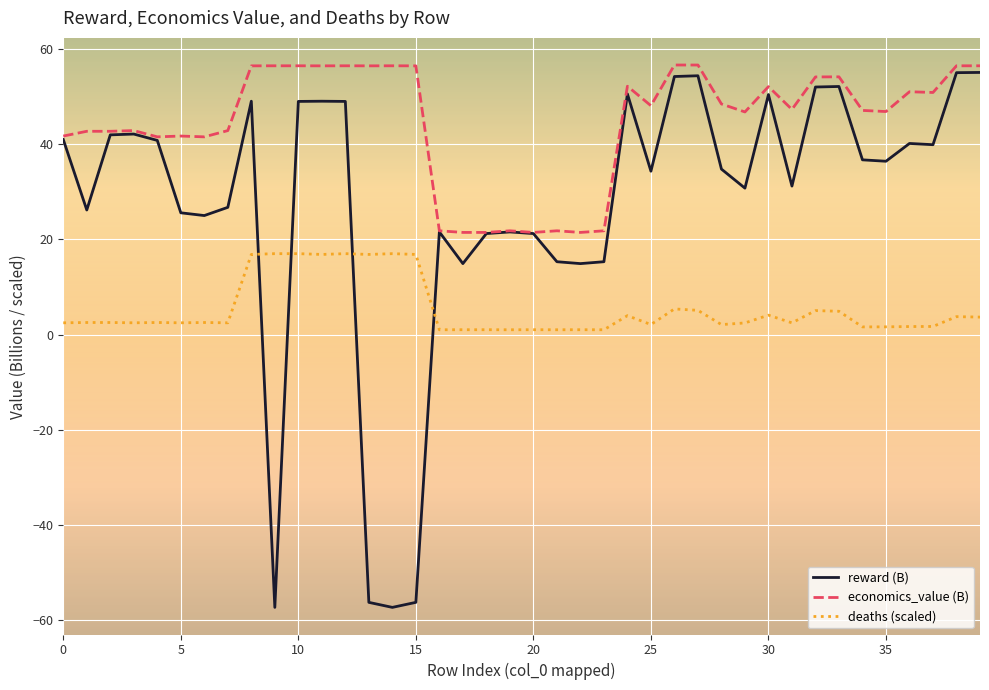

Which series has the largest range (max minus min)?

reward (B)